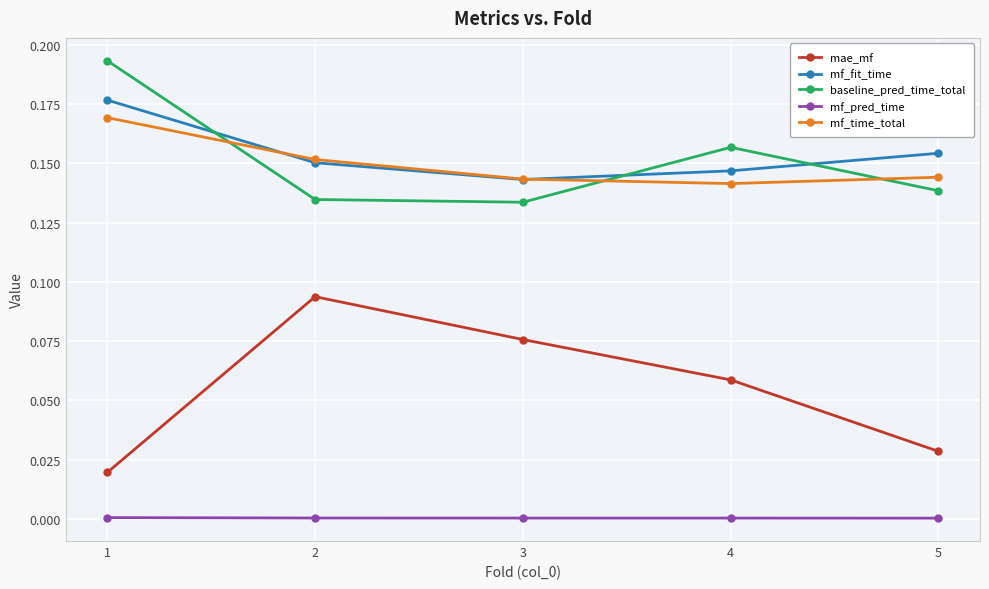

What are all the series names shown in the legend?

mae_mf, mf_fit_time, baseline_pred_time_total, mf_pred_time, mf_time_total